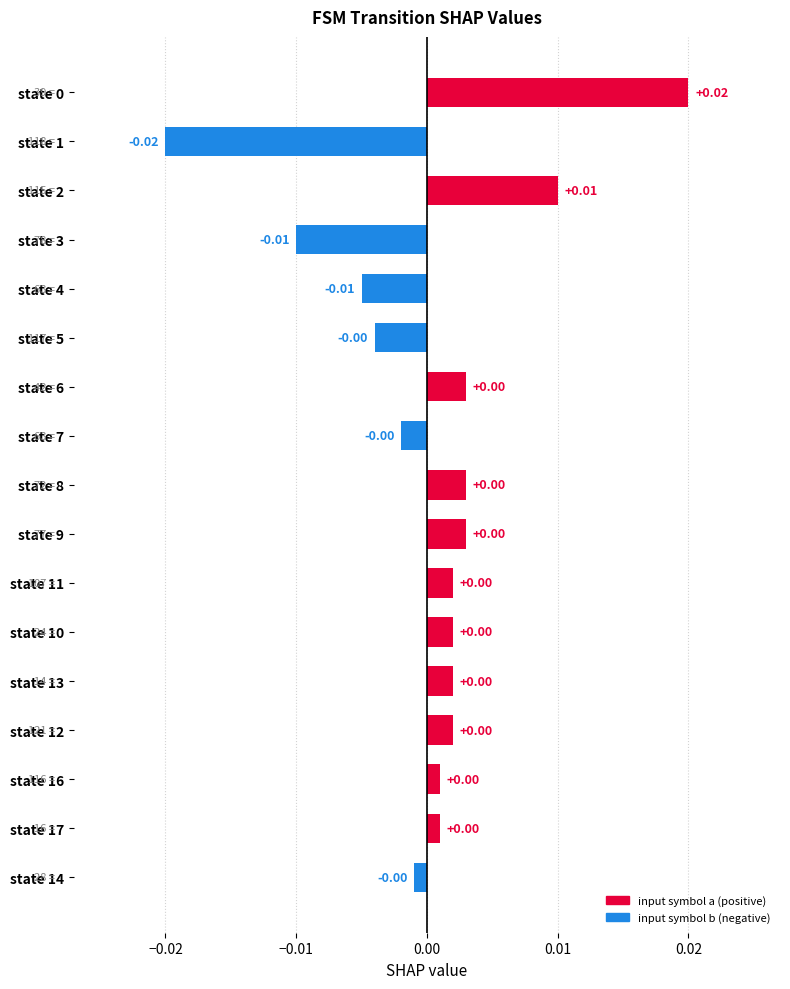

Count the number of data series in this chart.

1